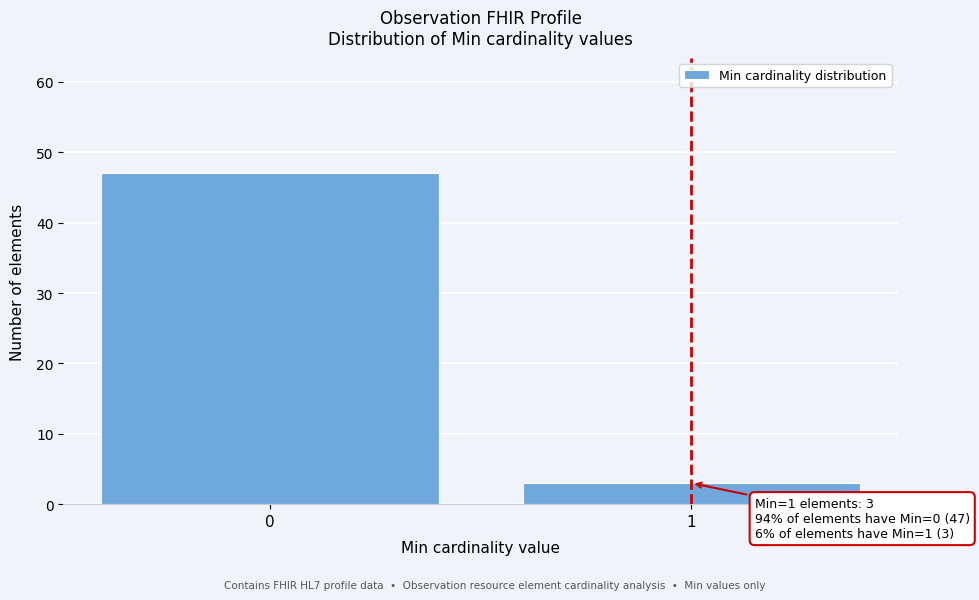

Reading left to right, list all the values displayed in this chart.

47	3